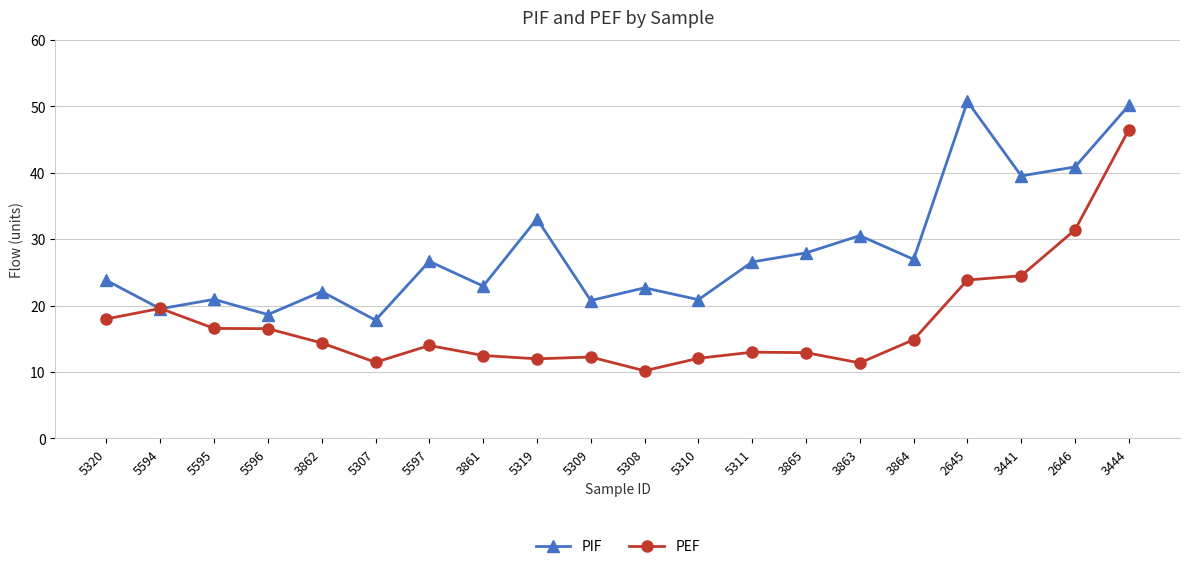

What is the difference between the maximum and minimum values in the PEF series?

36.3